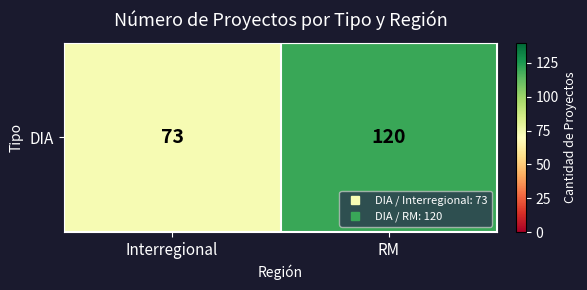

What is the sum of the values at RM and Interregional?

193